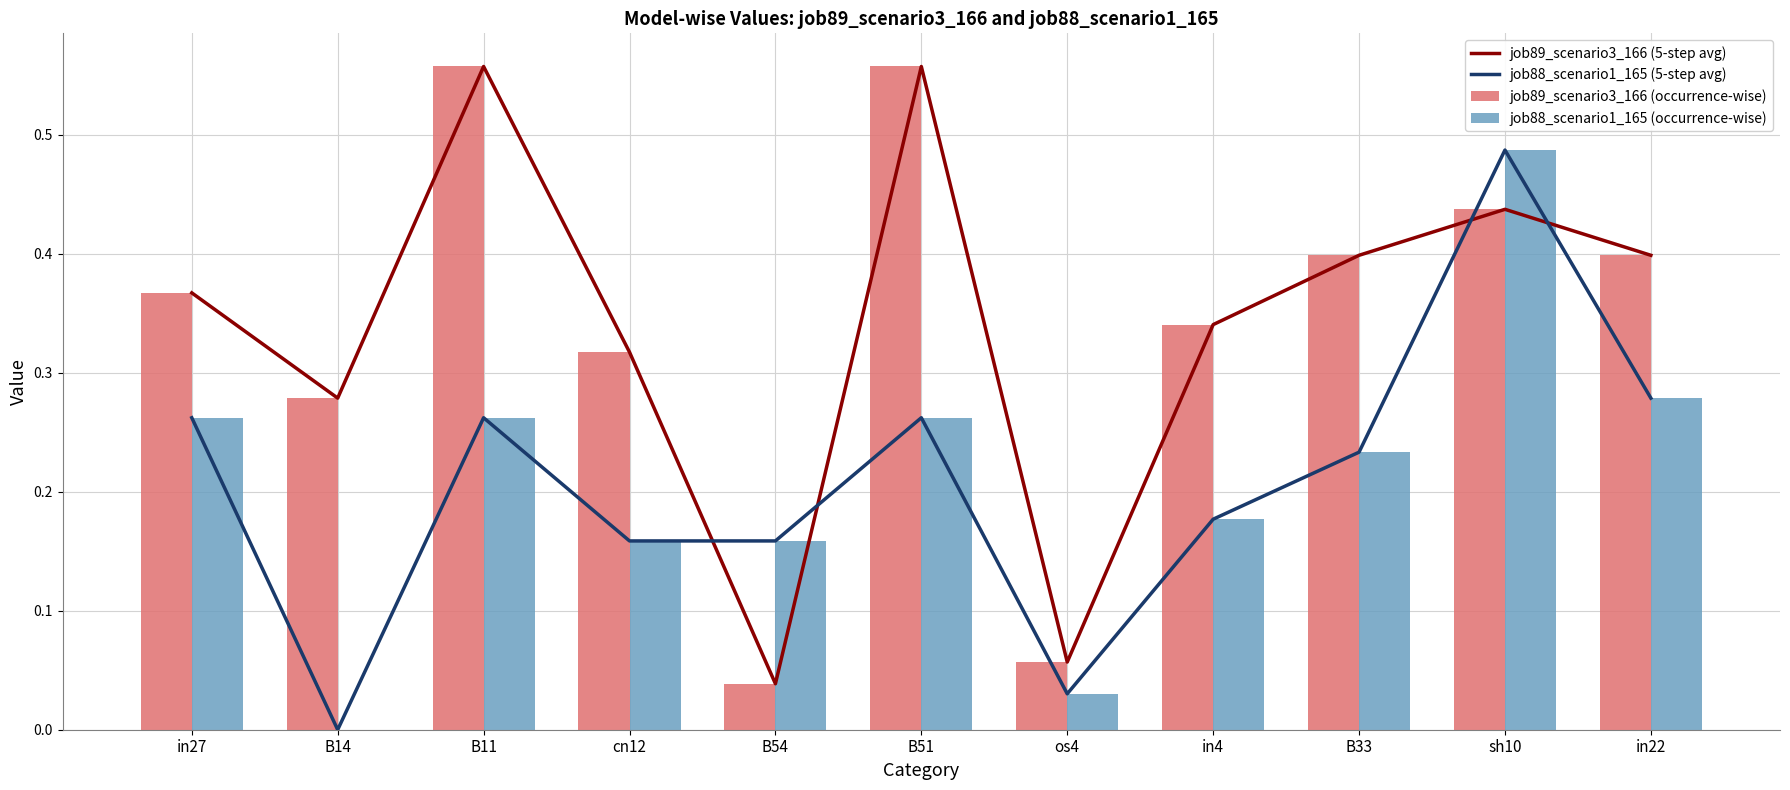

What is the label of the 7th bar from the left?

os4